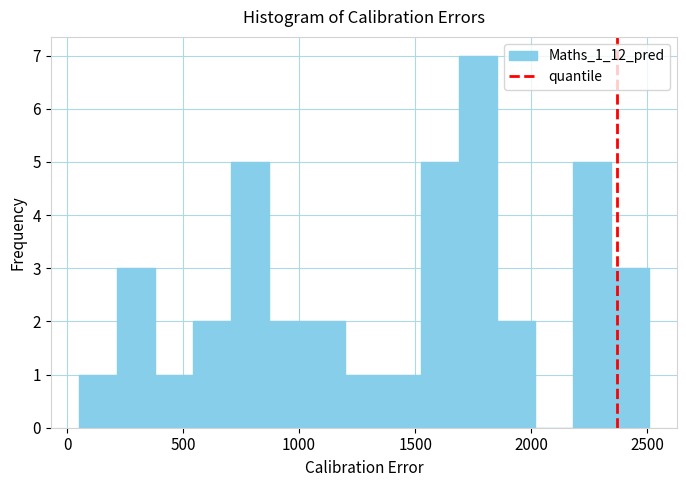

Read against the x-axis, roughly where is the centre of the tallest bar?

1750